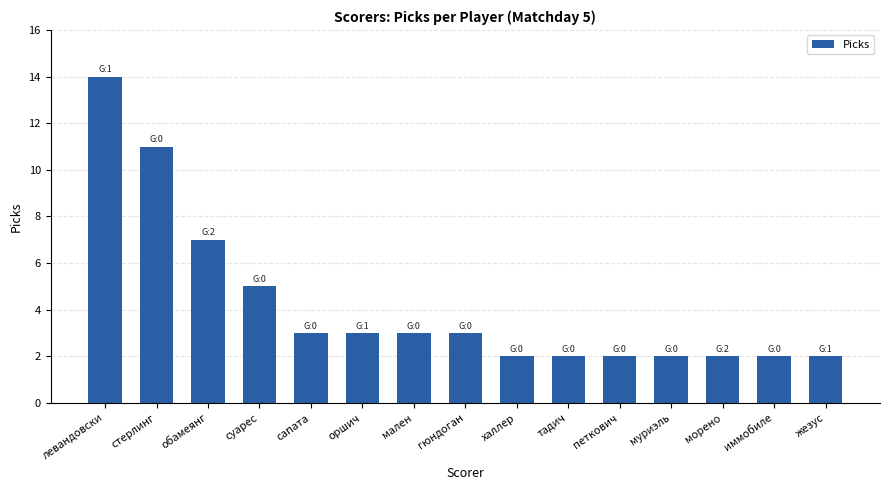

How many data points are less than 3?

7